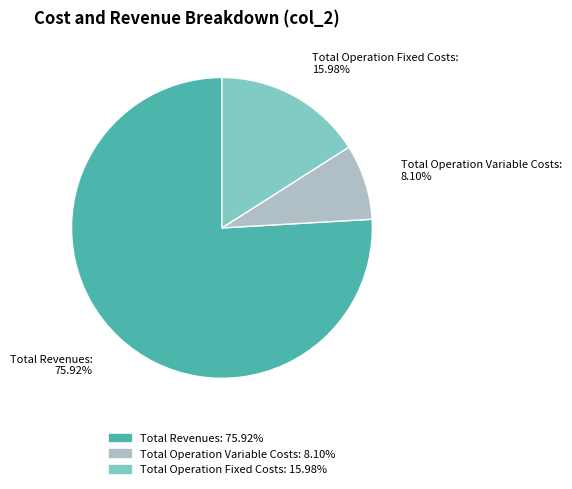

Is there any slice that represents more than half of the pie?

Yes